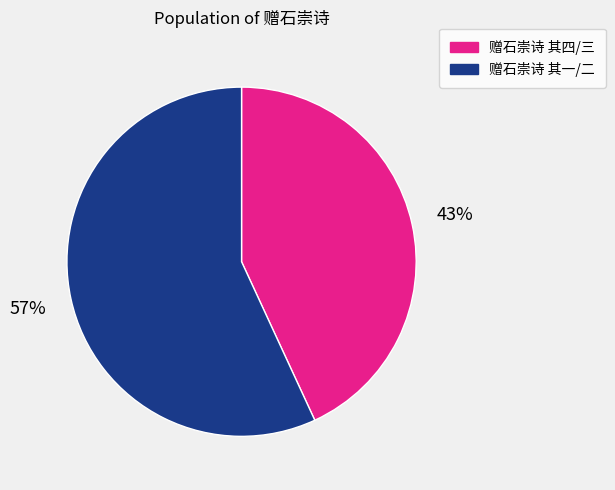

To the nearest percent, what is the average slice percentage?

50%